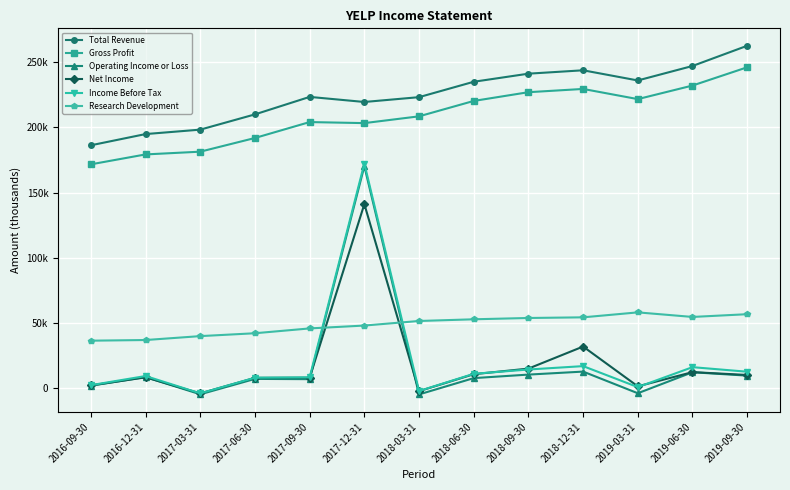

What are all the series names shown in the legend?

Total Revenue, Gross Profit, Operating Income or Loss, Net Income, Income Before Tax, Research Development